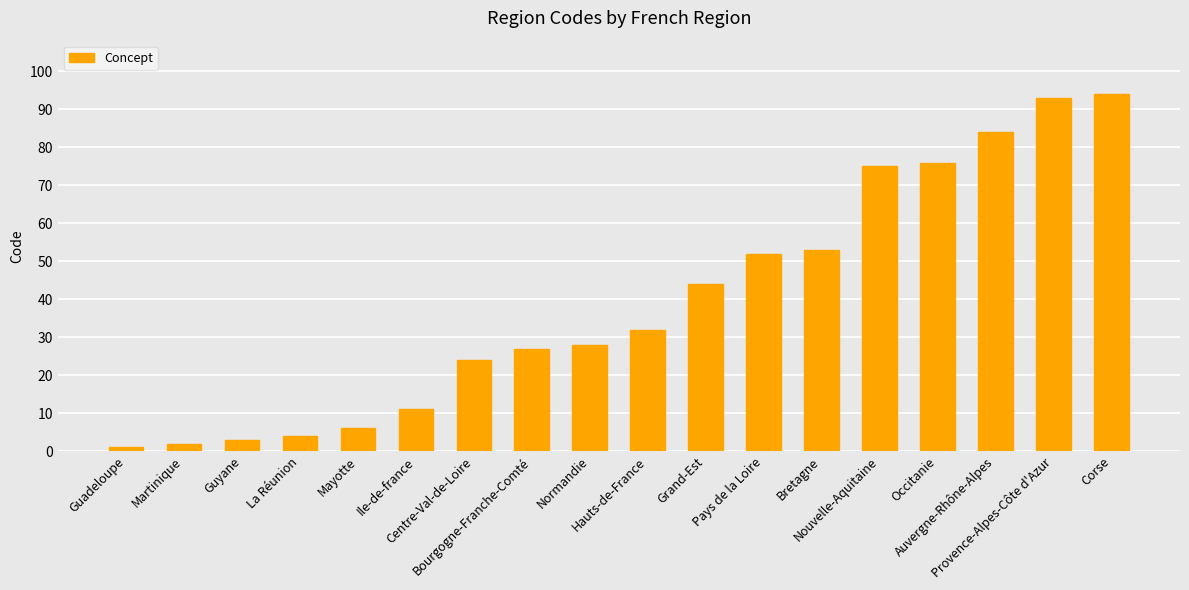

What position from the left is Normandie?

9